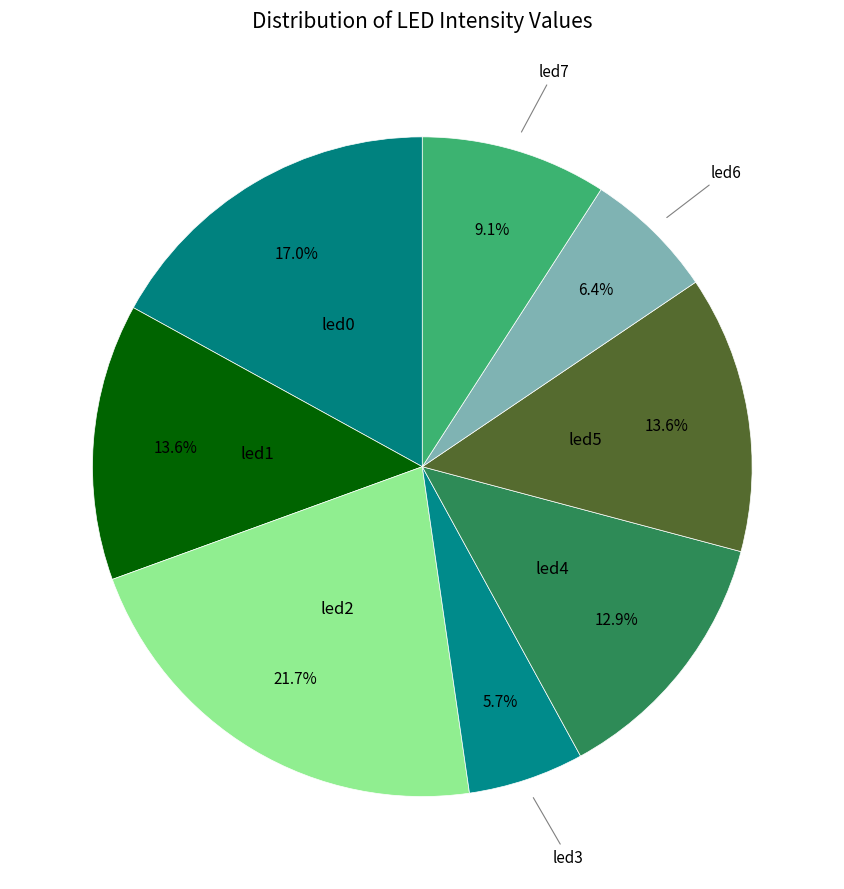

Which category has the biggest portion of the pie?

led2